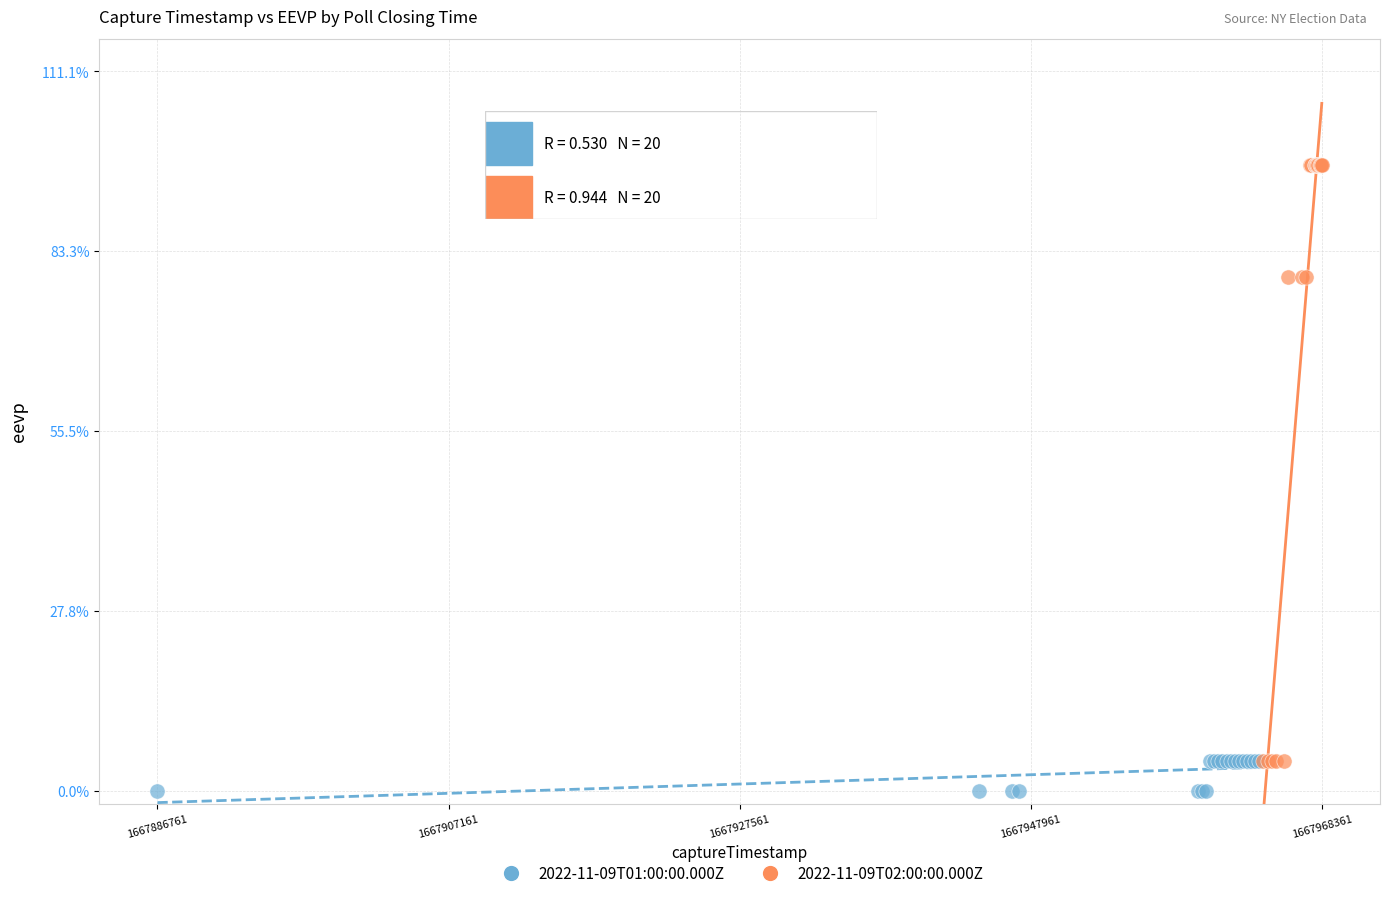

Which series has the widest spread of Y values?

2022-11-09T02:00:00.000Z